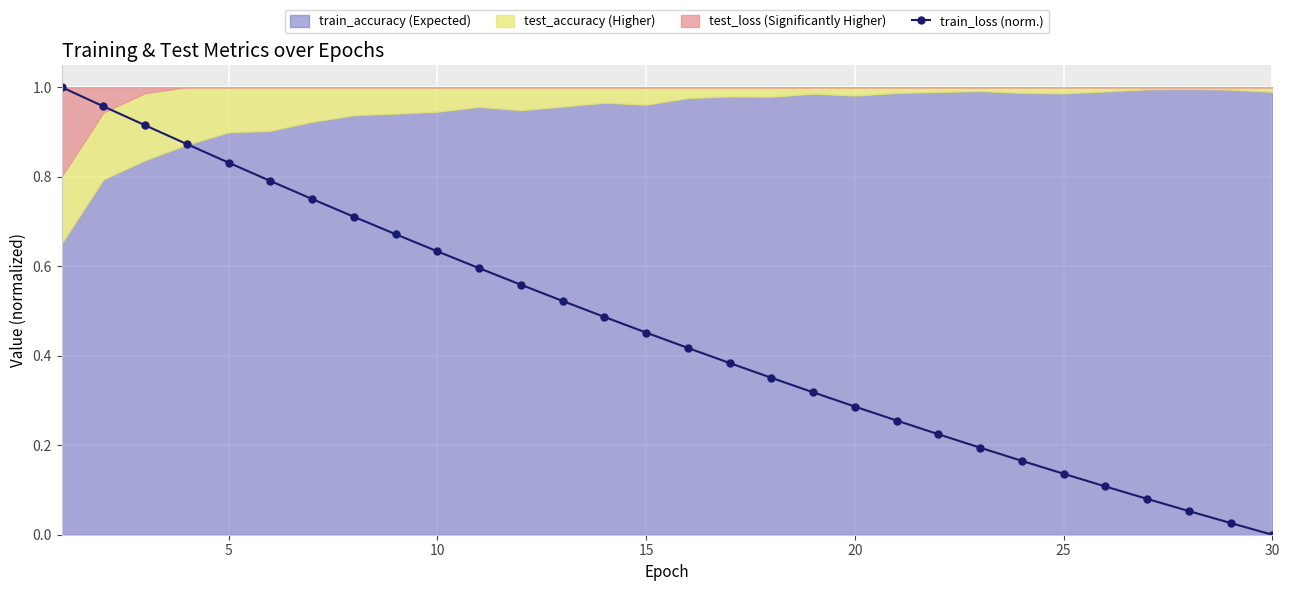

The value at 11 is 0.9. True or false?

False